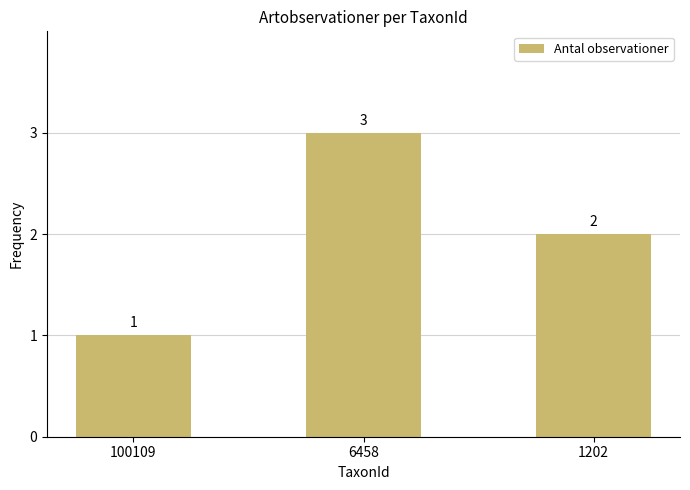

Are the bars horizontal?

No